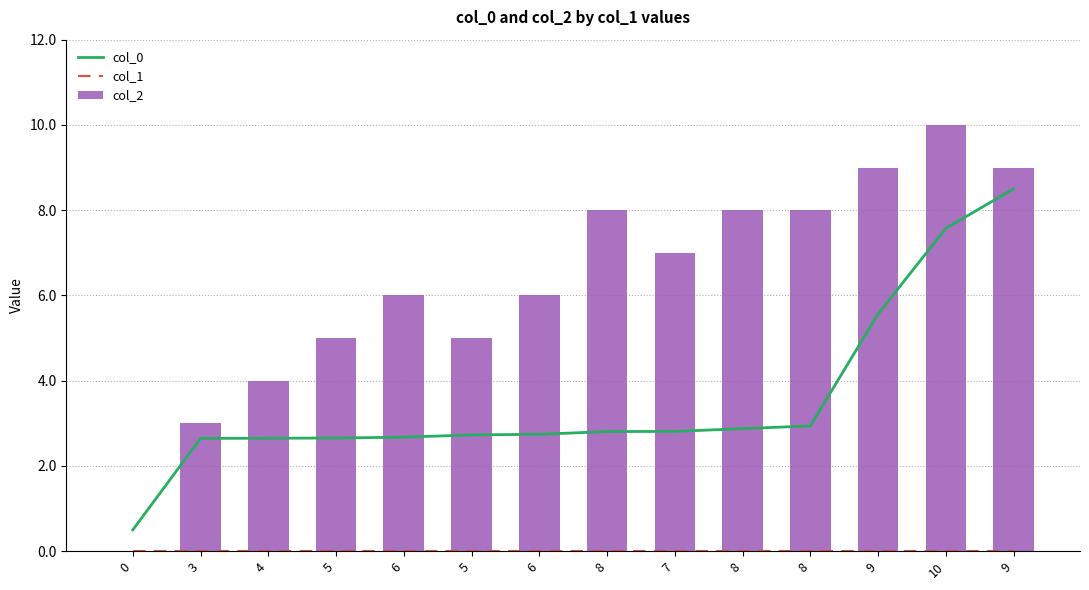

How many groups of bars are there?

14